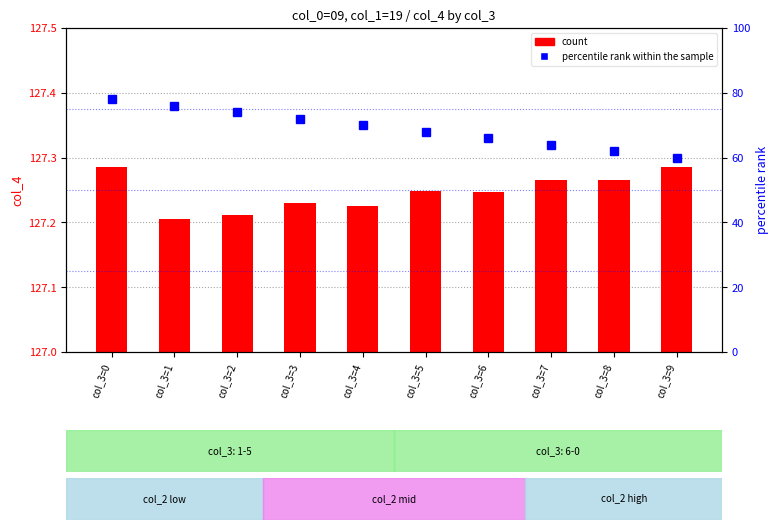

Rank the series at col_3=0 from lowest to highest value.

percentile rank within the sample, count